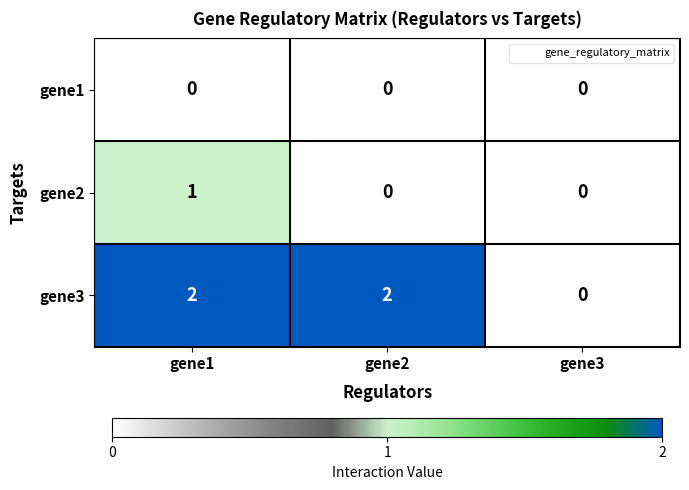

How many distinct data groups are displayed?

3